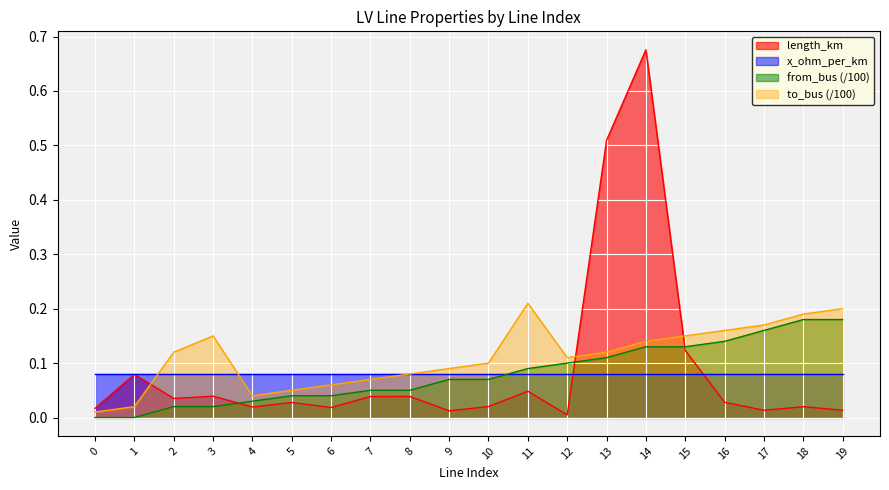

How many values in from_bus are above zero?

18